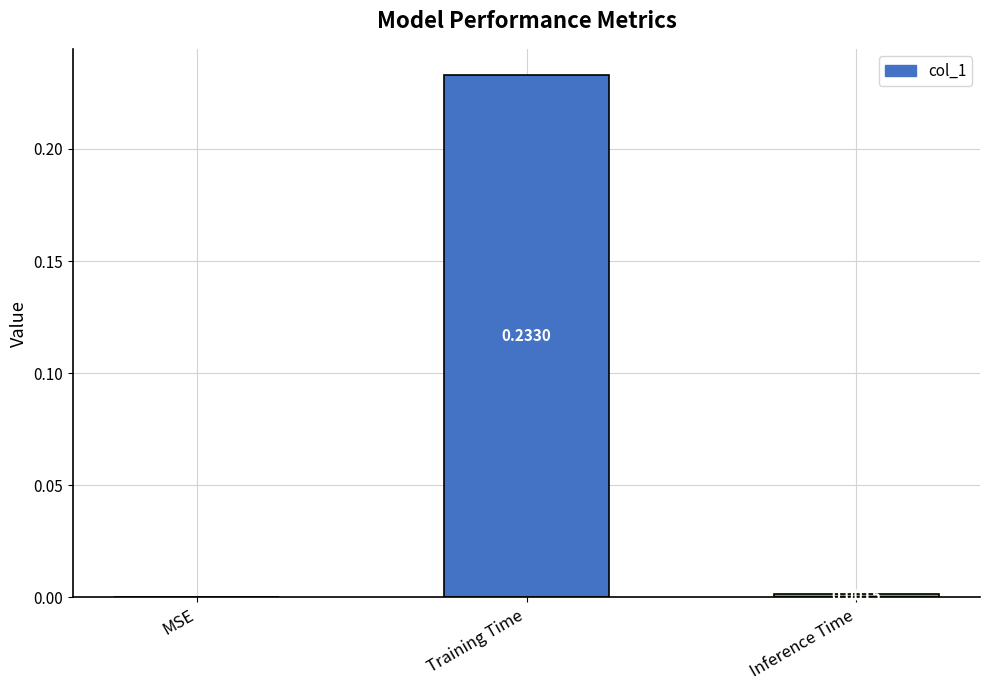

At which label is the value closest to 0?

MSE